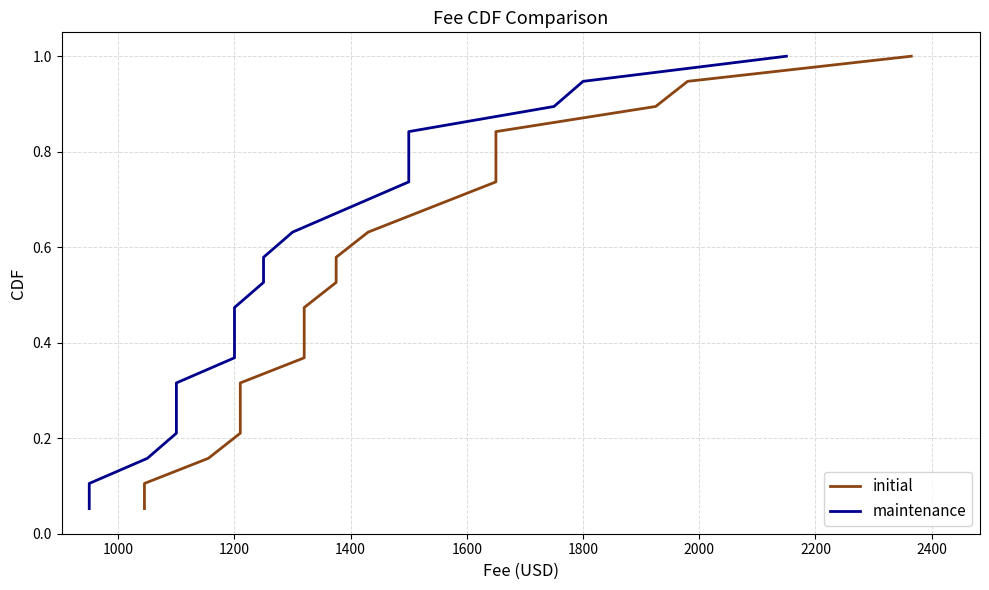

At how many categories does at least one series exceed 0?

19